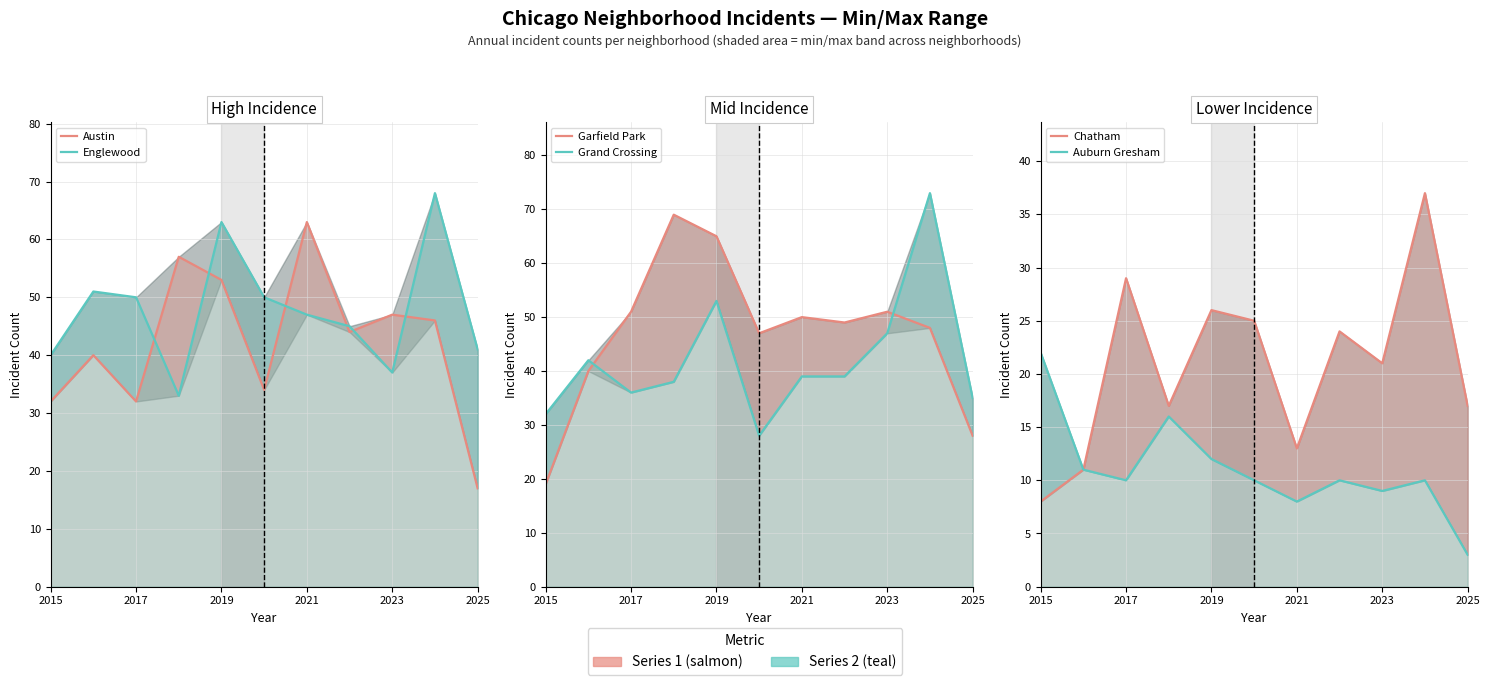

What is the minimum value shown in the chart?

3